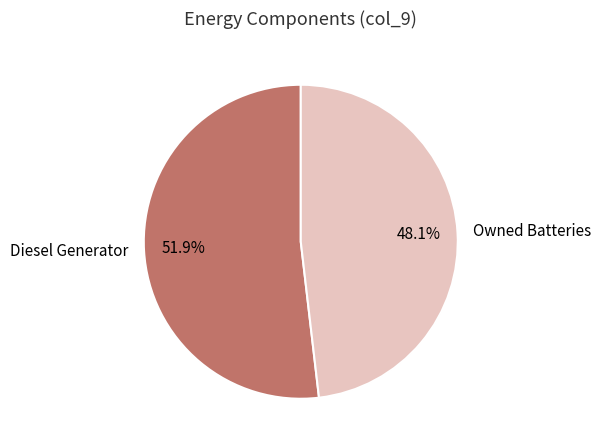

Count the number of slices in the pie.

2